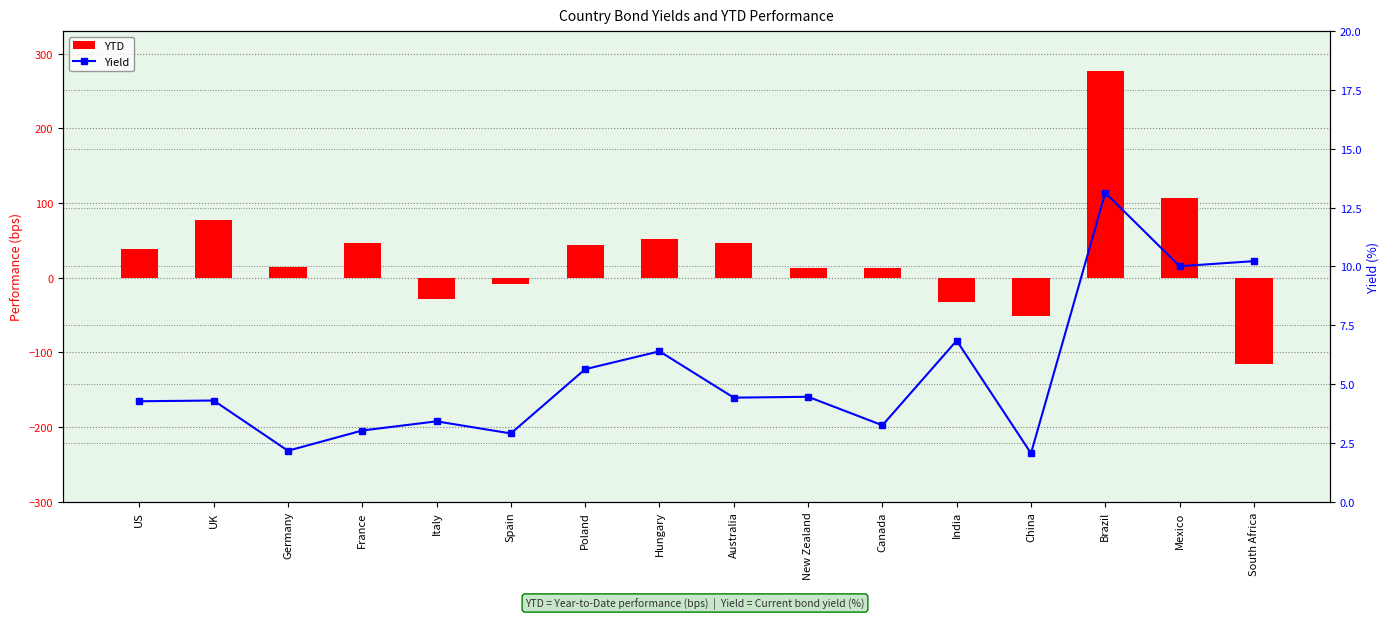

At which label does Yield first exceed 4?

US